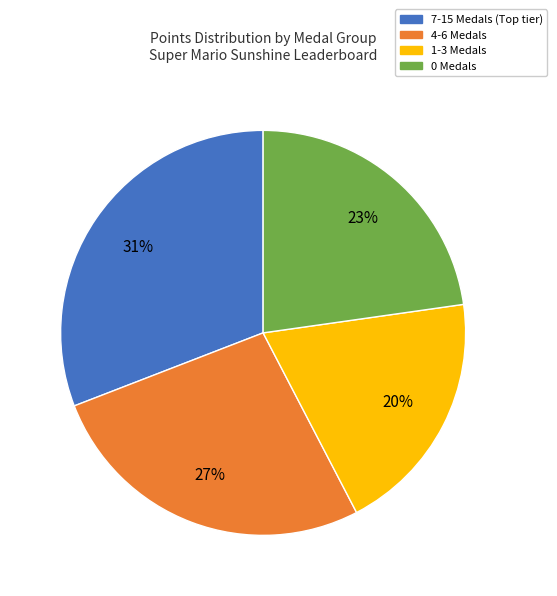

How many slices are in this pie chart?

4